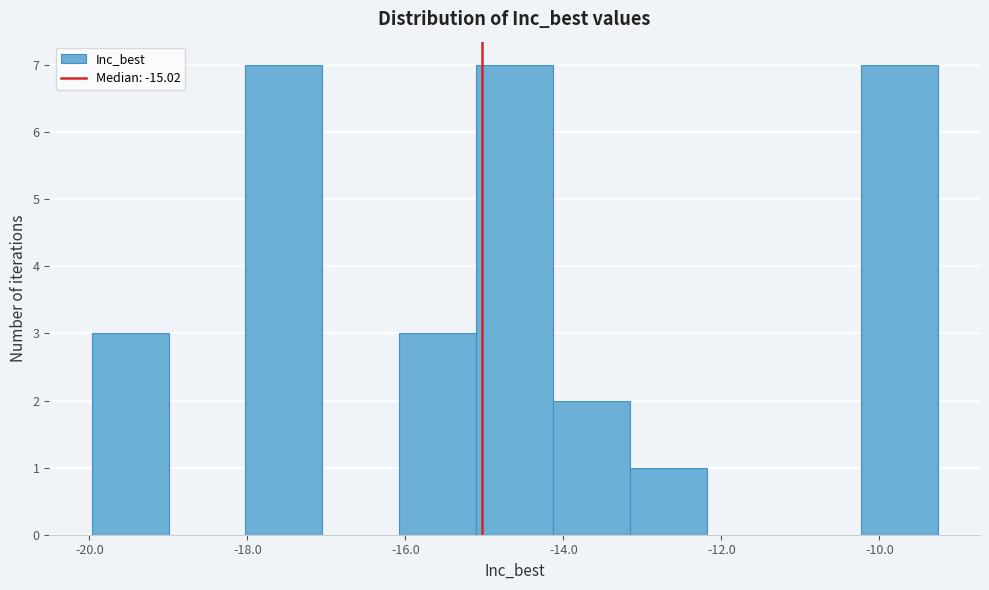

How tall is the bar that spans -13.2 to -12.2 on the x-axis? Neither the bar edges nor the heights are printed on the chart, so give them approximately, as read against the axes.

1